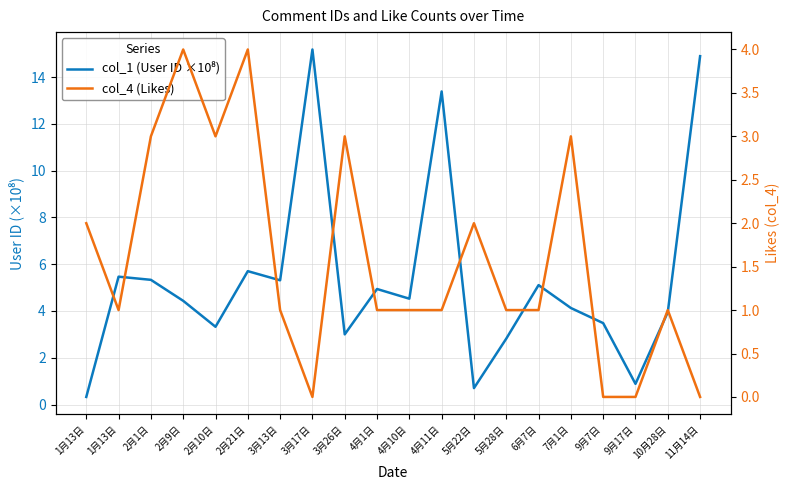

Between 5月28日 and 1月13日, which is larger?

1月13日